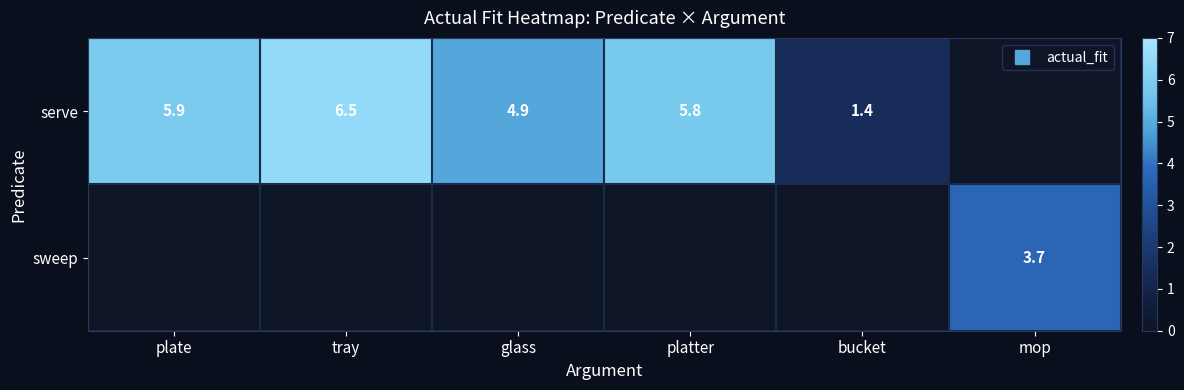

True or false: serve has a value of 4.9 at glass.

True